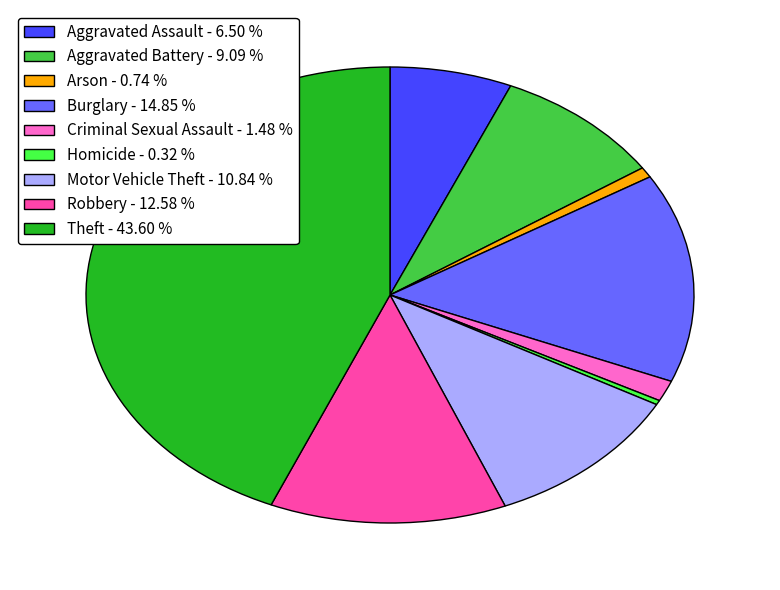

Which category has the biggest portion of the pie?

Theft